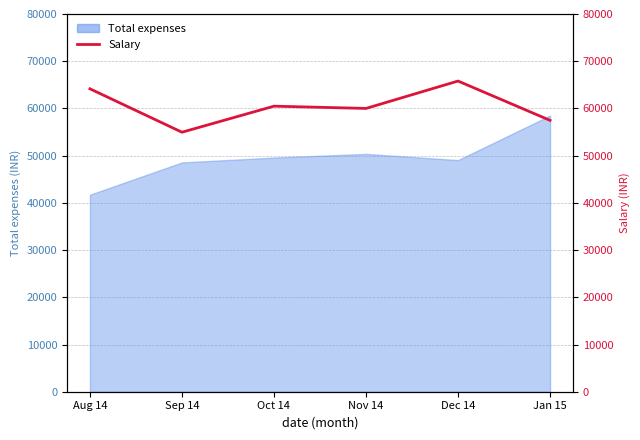

How many points are lower than both their immediate neighbors (excluding endpoints)?

2